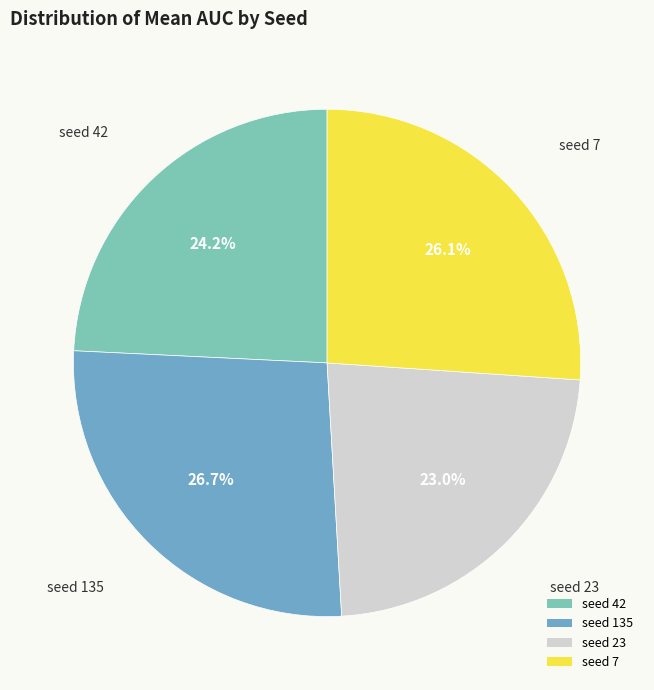

What is the ratio of the value at seed 42 to the value at seed 23?

1.1